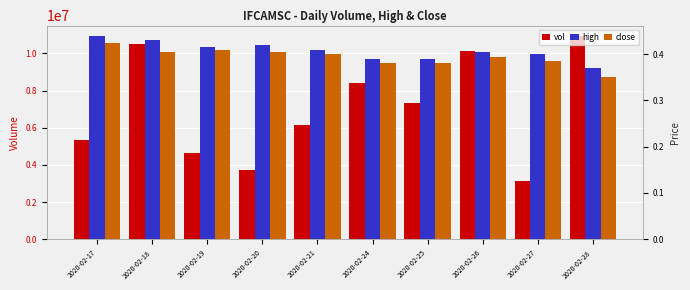

Reading left to right, list all the values displayed in this chart.

vol: 2020-02-17=5334500.0	2020-02-18=10479200.0	2020-02-19=4637700.0	2020-02-20=3725500.0	2020-02-21=6124800.0	2020-02-24=8382200.0	2020-02-25=7325600.0	2020-02-26=10120900.0	2020-02-27=3157400.0	2020-02-28=10945600.0
high: 2020-02-17=0.4	2020-02-18=0.4	2020-02-19=0.4	2020-02-20=0.4	2020-02-21=0.4	2020-02-24=0.4	2020-02-25=0.4	2020-02-26=0.4	2020-02-27=0.4	2020-02-28=0.4
close: 2020-02-17=0.4	2020-02-18=0.4	2020-02-19=0.4	2020-02-20=0.4	2020-02-21=0.4	2020-02-24=0.4	2020-02-25=0.4	2020-02-26=0.4	2020-02-27=0.4	2020-02-28=0.3